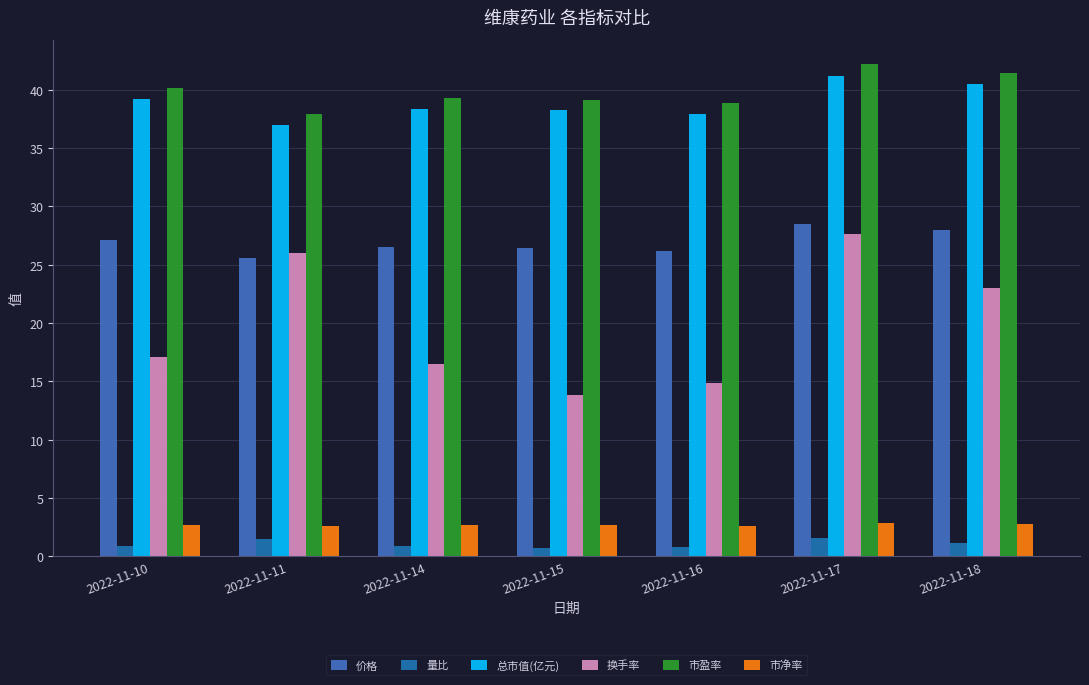

Is it true that 换手率 equals 16.5 at 2022-11-14?

True